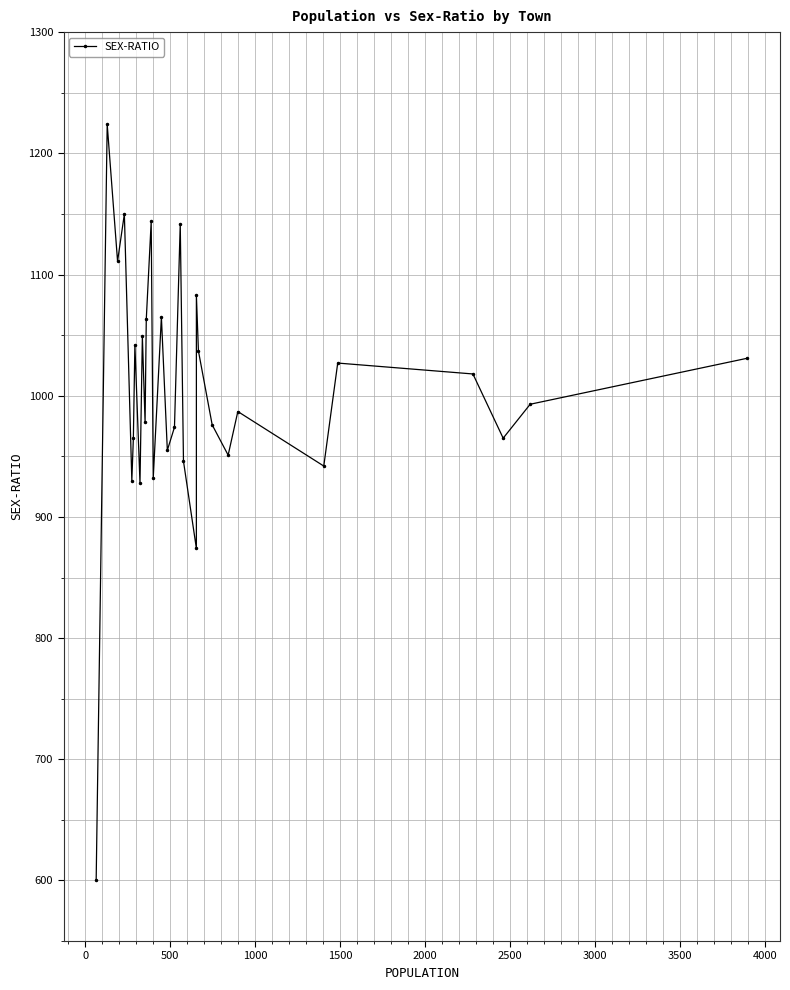

What is the value of the 7th point from the left?

1042